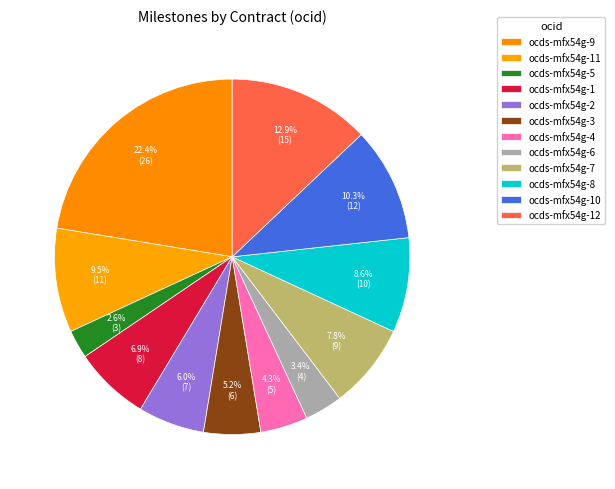

Count the number of slices in the pie.

12